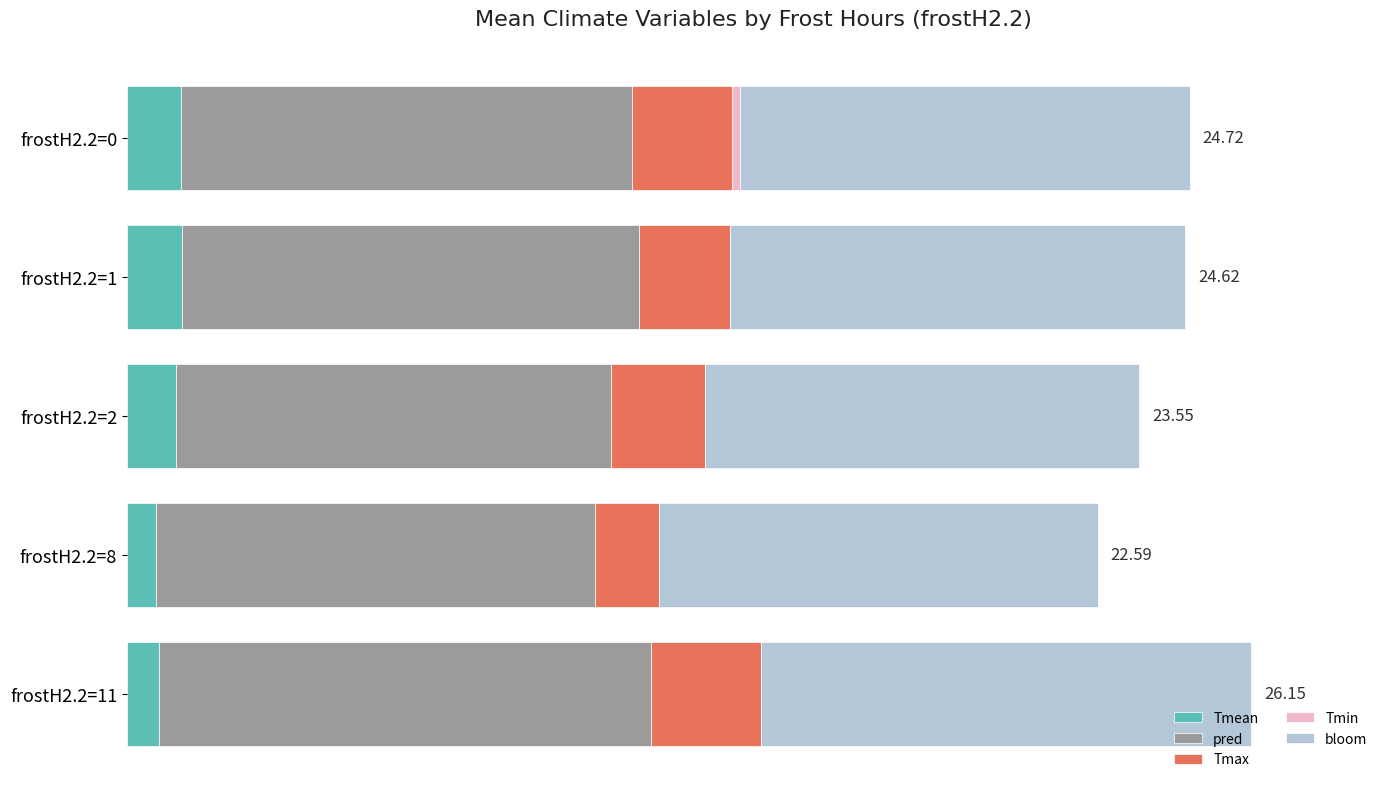

Reading left to right, what are all the values shown in this chart?

Tmean: 1.2	1.3	1.1	0.7	0.7
pred: 10.5	10.6	10.1	10.2	11.4
Tmax: 2.3	2.1	2.2	1.5	2.6
Tmin: 0.2	0.0	0.0	0.0	0.0
bloom: 10.4	10.6	10.1	10.2	11.4